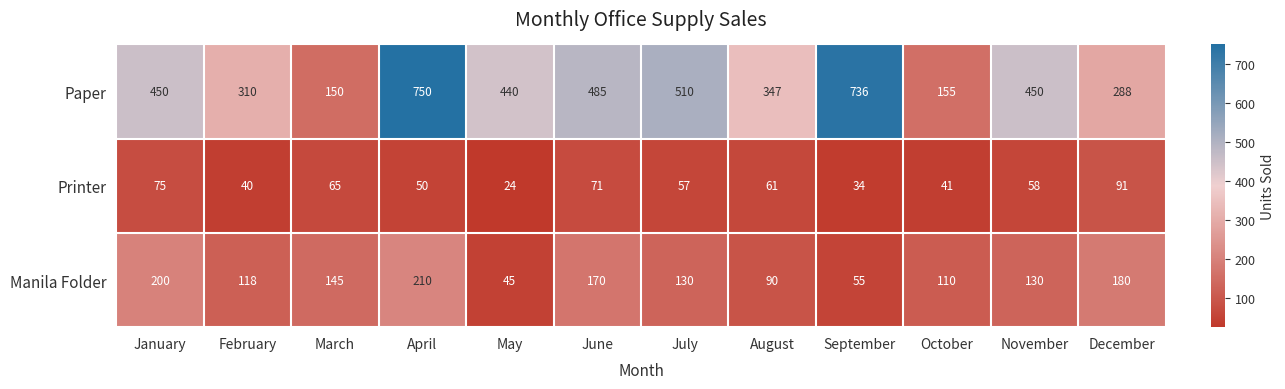

The value of Manila Folder at December is 121. True or false?

False